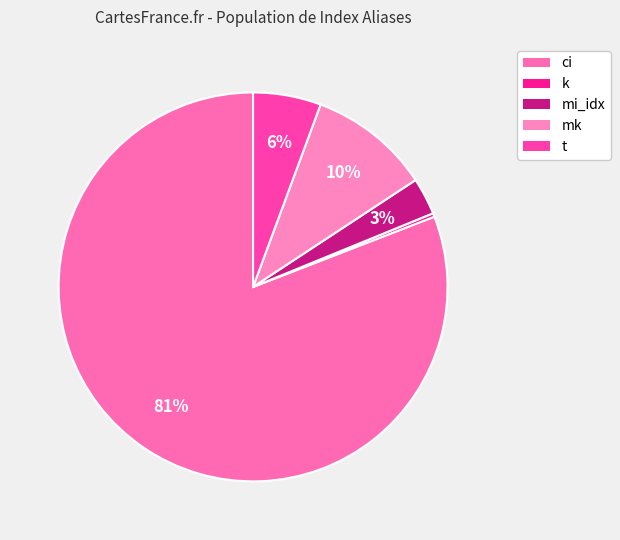

Does mi_idx account for over 50% of the chart?

No